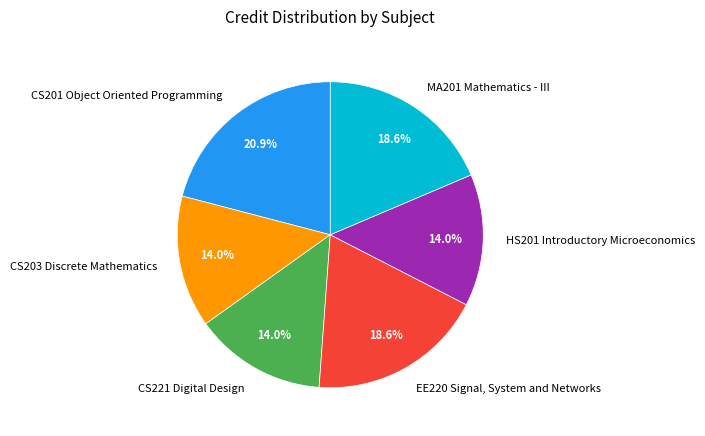

How many segments does this pie chart have?

6